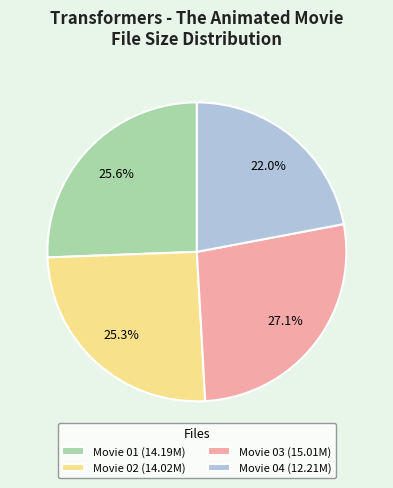

What is the ratio of the value at Movie 03 (15.01M) to the value at Movie 01 (14.19M)?

1.1